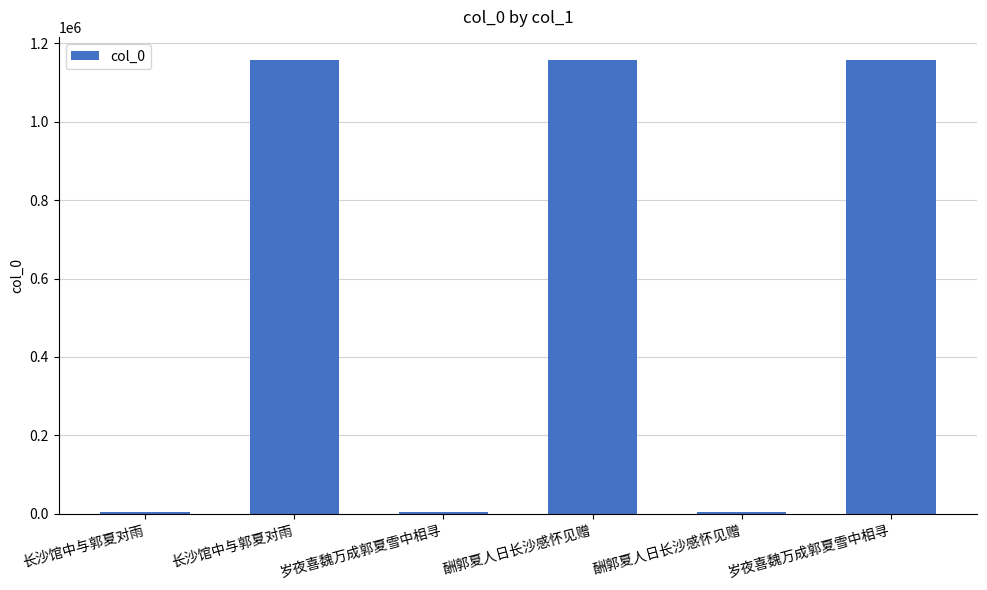

Does the chart contain stacked bars?

No